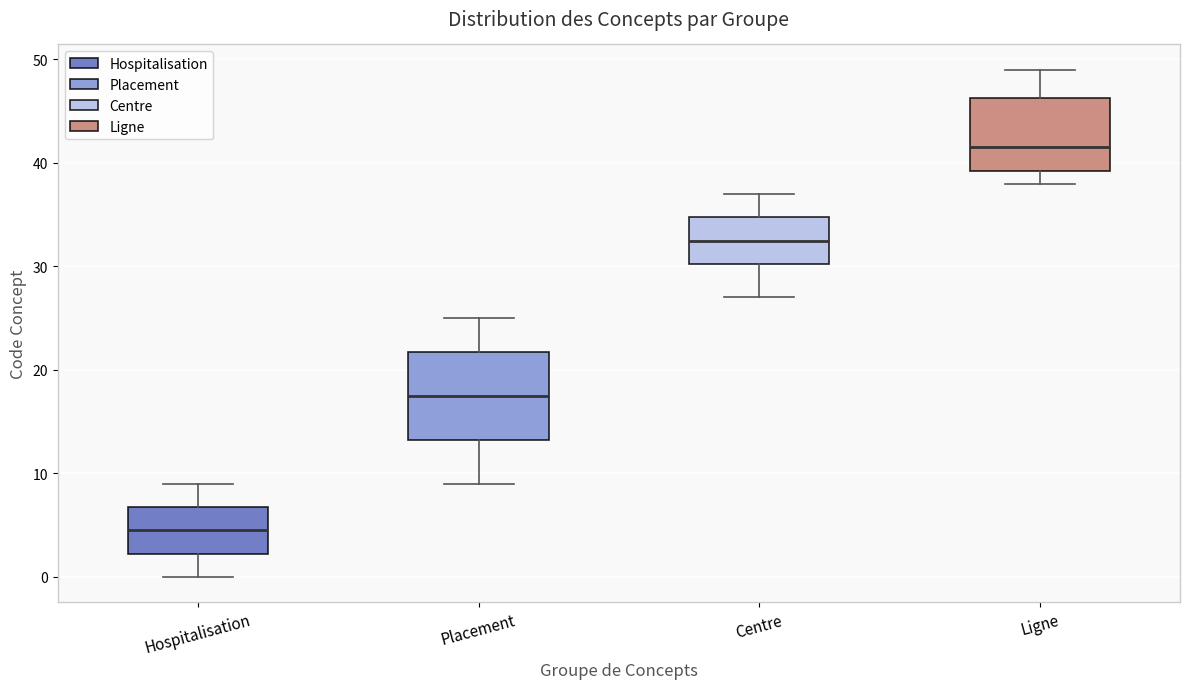

Which box is the tallest, from its lower edge to its upper edge?

Placement